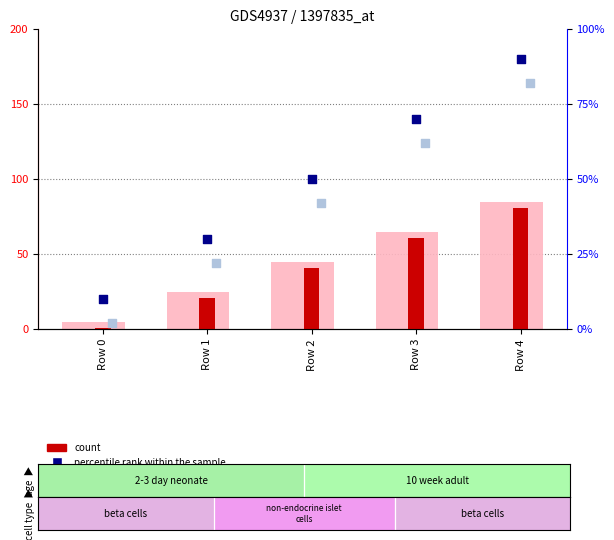

At which category is the sum across all series the highest?

Row 4